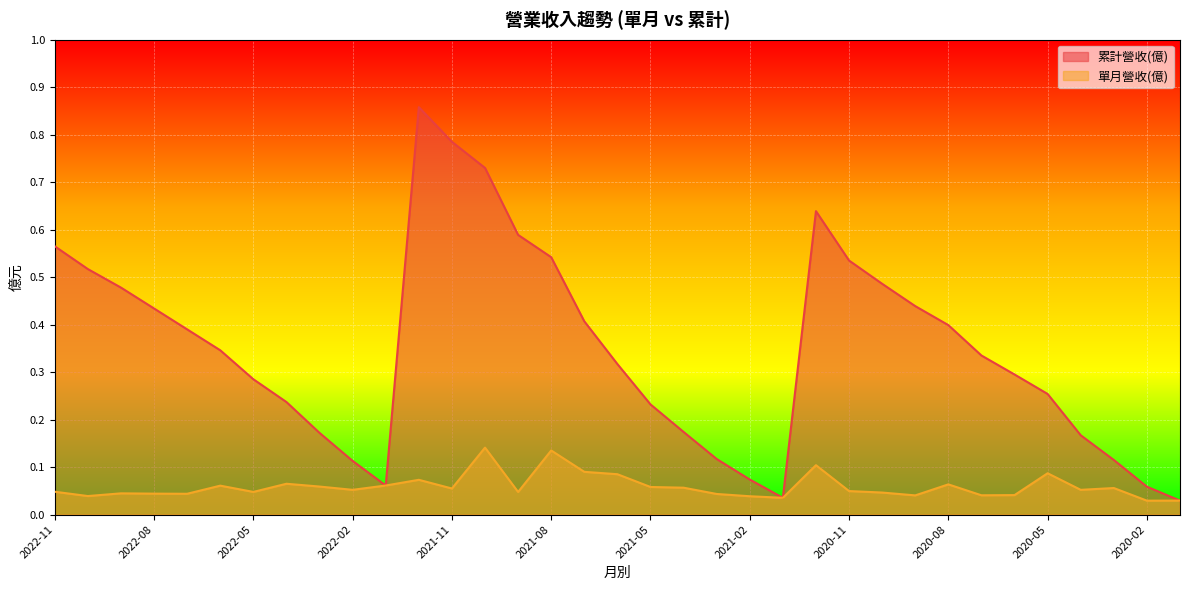

Reading left to right, list all the values displayed in this chart.

累計營收(億): 0.6	0.5	0.5	0.4	0.4	0.3	0.3	0.2	0.2	0.1	0.1	0.9	0.8	0.7	0.6	0.5	0.4	0.3	0.2	0.2	0.1	0.1	0.0	0.6	0.5	0.5	0.4	0.4	0.3	0.3	0.3	0.2	0.1	0.1	0.0
單月營收(億): 0.0	0.0	0.0	0.0	0.0	0.1	0.0	0.1	0.1	0.1	0.1	0.1	0.1	0.1	0.0	0.1	0.1	0.1	0.1	0.1	0.0	0.0	0.0	0.1	0.0	0.0	0.0	0.1	0.0	0.0	0.1	0.1	0.1	0.0	0.0